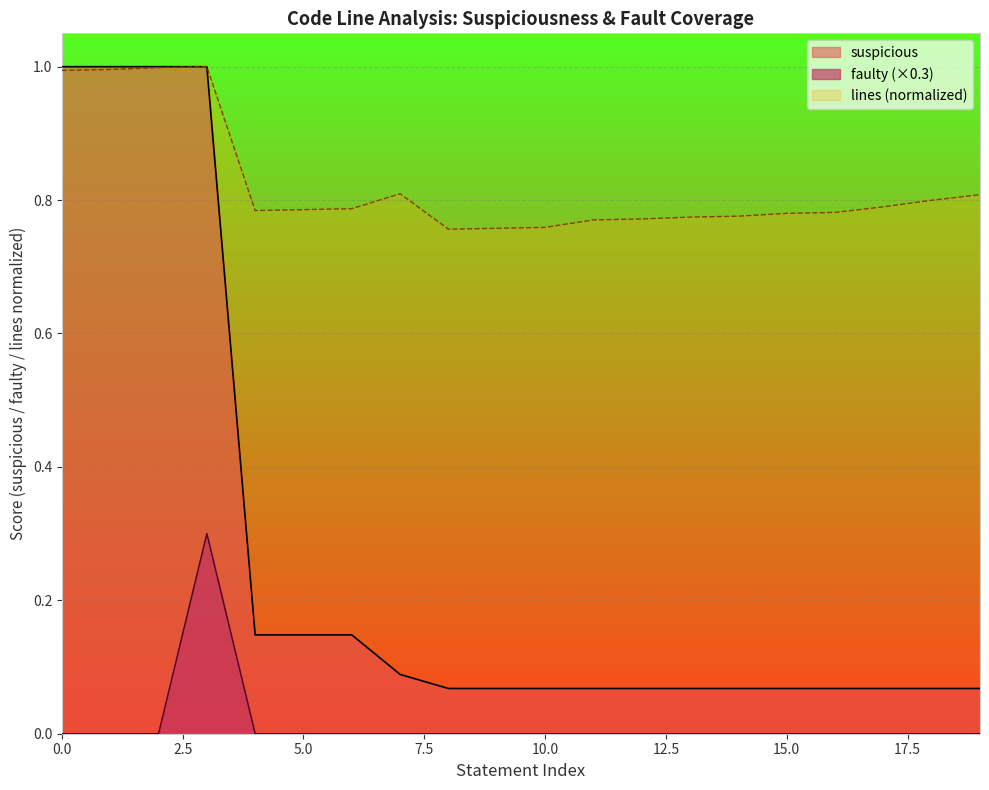

True or false: faulty (×0.3) has a value of 0.0 at 5.0.

True